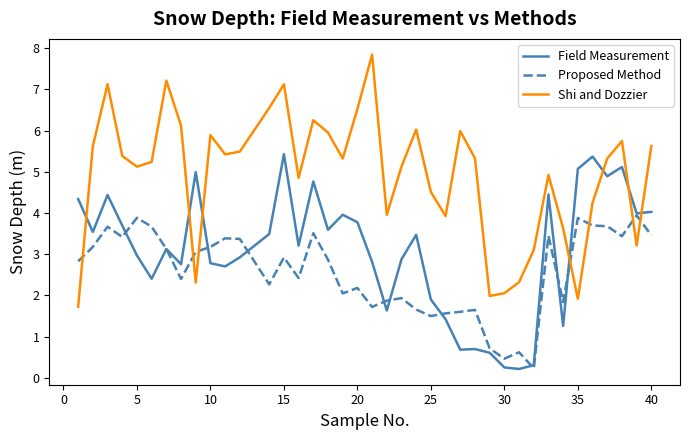

Which series has the largest range (max minus min)?

Shi and Dozzier